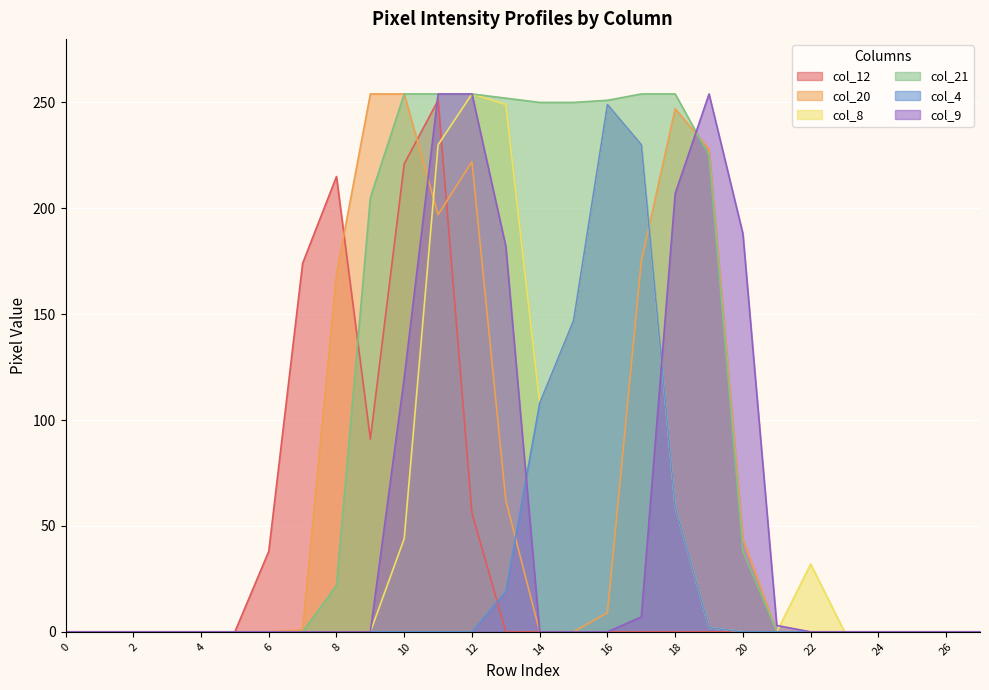

How many lines are shown in the chart?

6